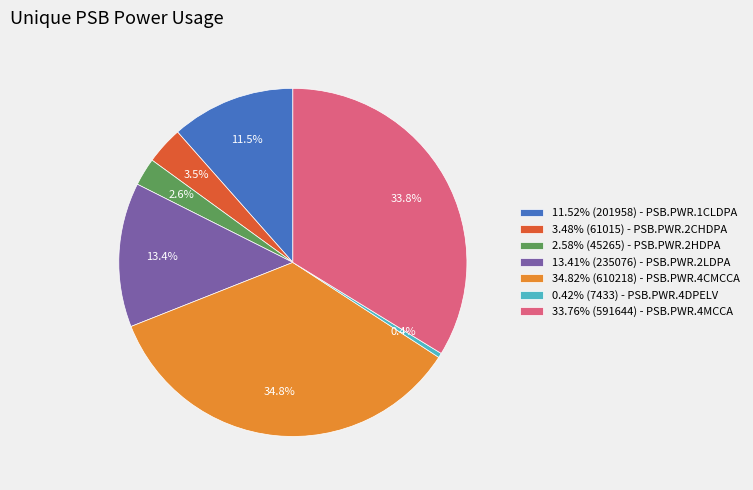

Approximately how many times larger is the value at 13.41% (235076) - PSB.PWR.2LDPA compared to 33.76% (591644) - PSB.PWR.4MCCA?

0.4